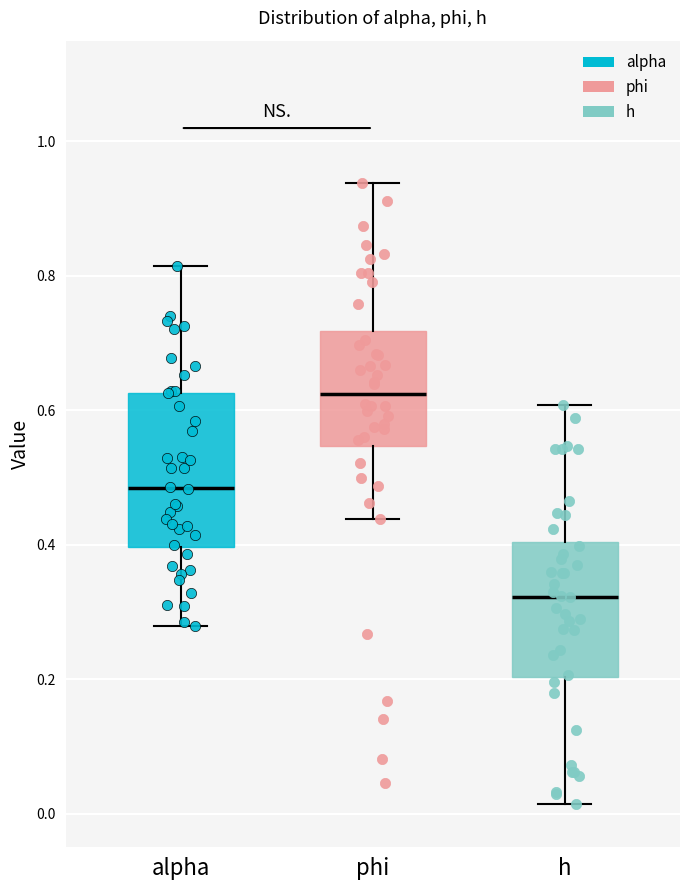

Comparing the boxes themselves (not the whiskers), which one is the tallest?

alpha